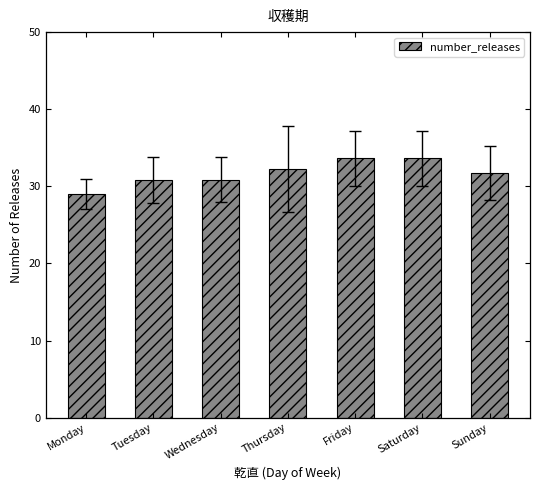

What is the average value?

31.7